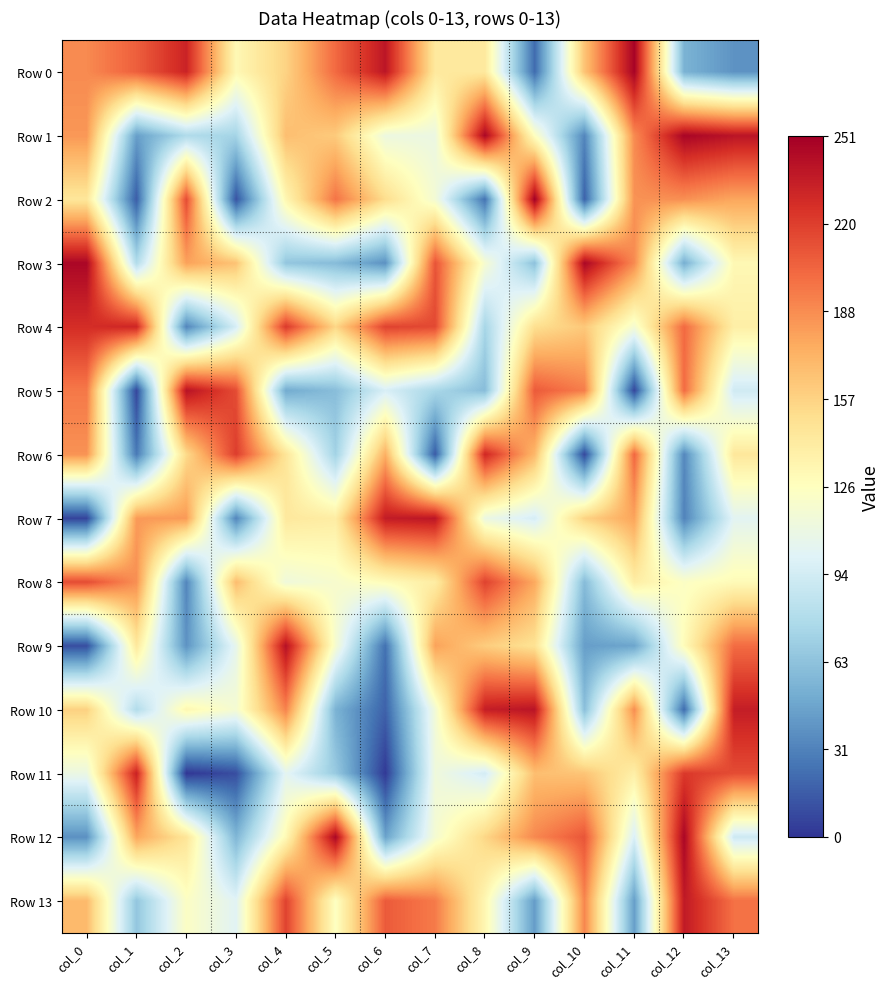

What is the spread (max minus min) of values at col_5?

193